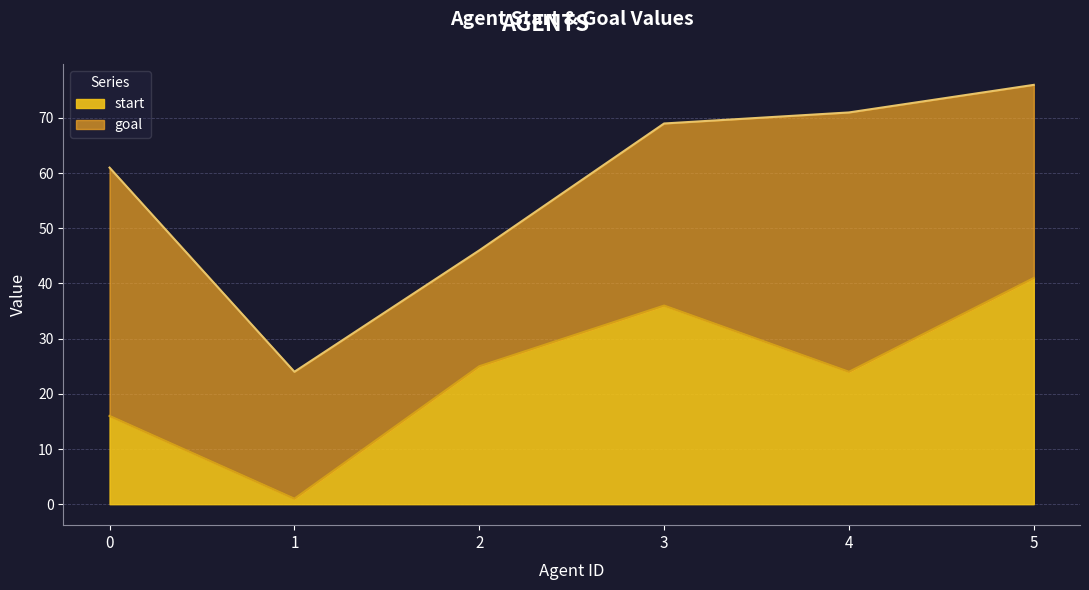

What is the average value?

24